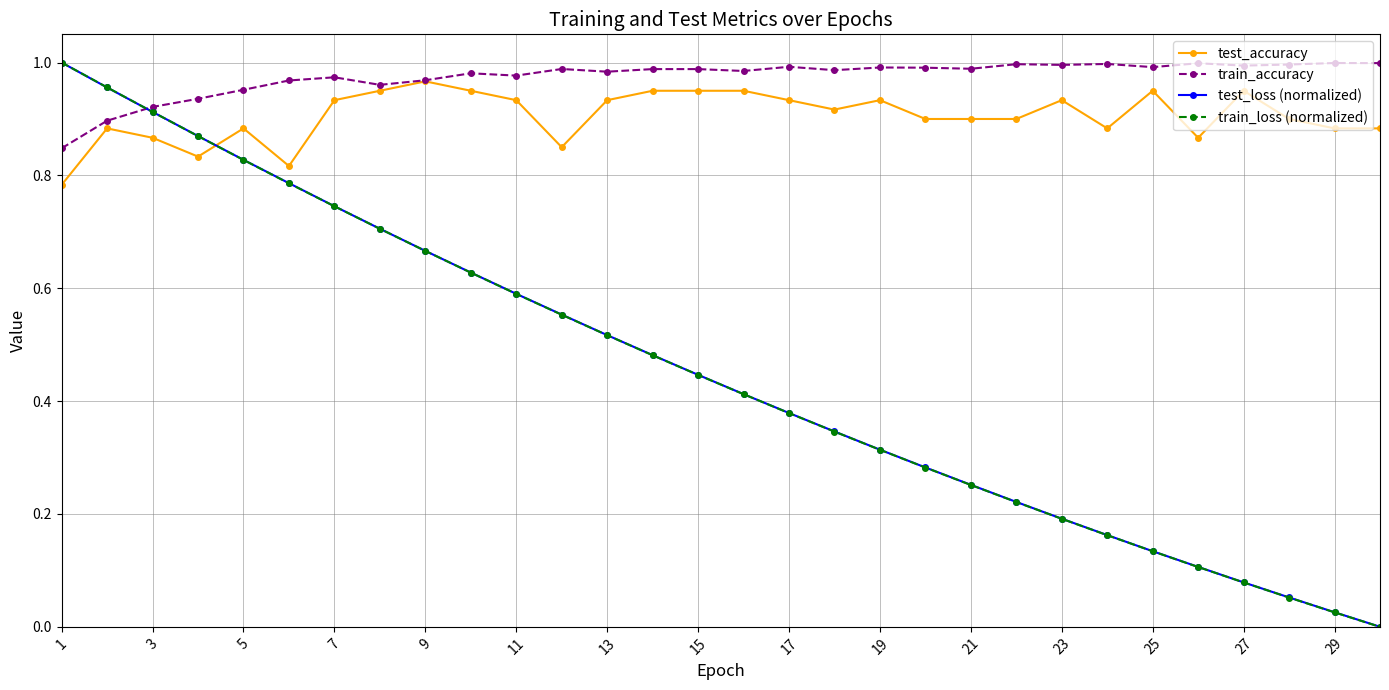

True or false: train_loss (normalized) has more than 1 points higher than both neighbors.

False